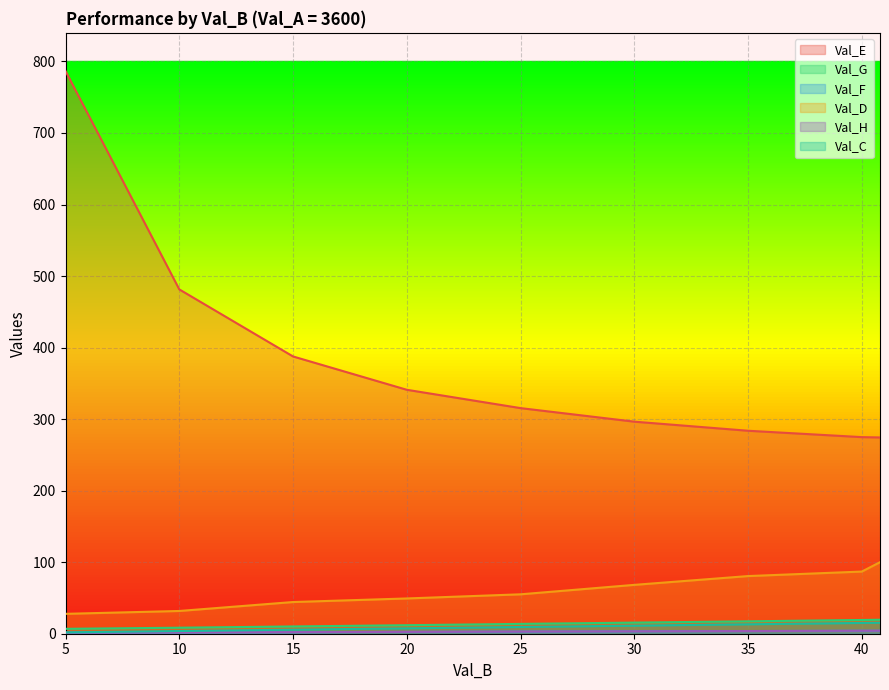

List the series in order of their peak value, lowest first.

Val_F, Val_H, Val_C, Val_G, Val_D, Val_E